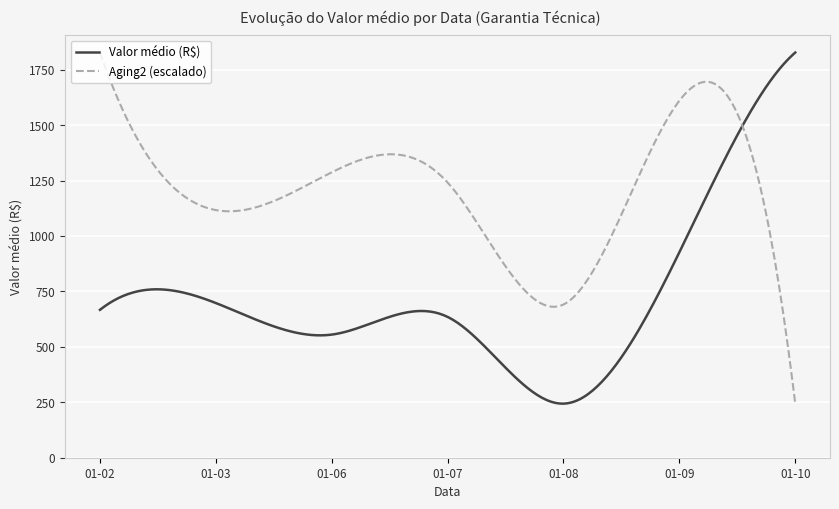

What is the maximum value for Valor médio (R$)?

1827.6